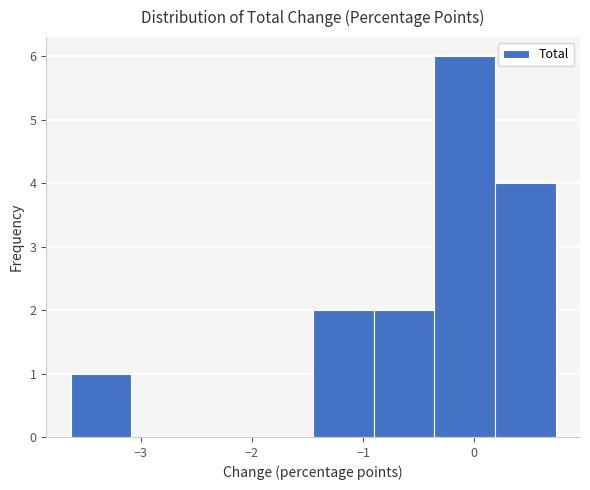

Reading left to right, transcribe this chart: for each bar, give the range it covers on the x-axis and its height. Neither the bar edges nor the heights are printed on the chart, so give them approximately, as read against the axes.

-3.6 to -3.1: 1
-3.1 to -2.5: 0
-2.5 to -2.0: 0
-2.0 to -1.4: 0
-1.4 to -0.9: 2
-0.9 to -0.4: 2
-0.4 to 0.2: 6
0.2 to 0.7: 4